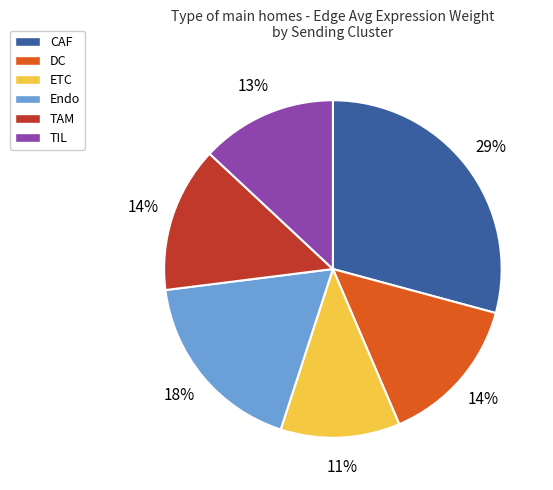

Between CAF and DC, which is larger?

CAF